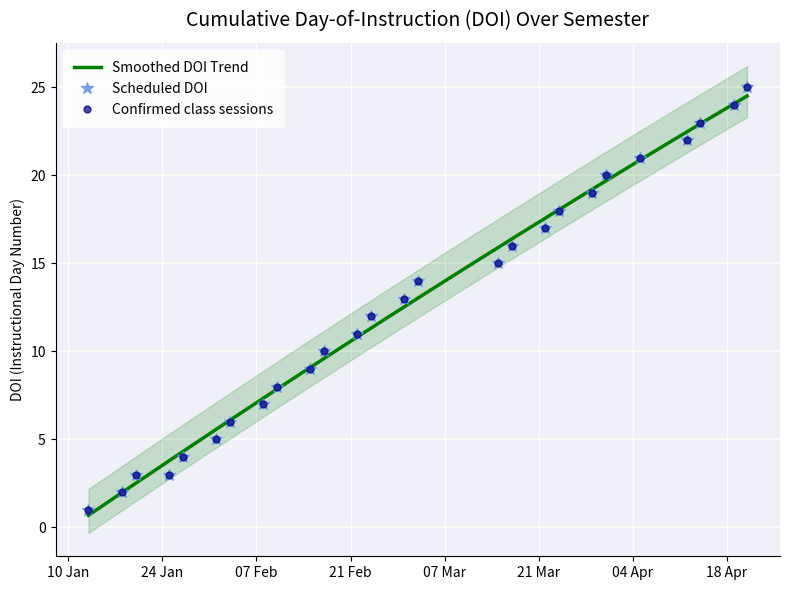

Count the number of categories in the chart.

26